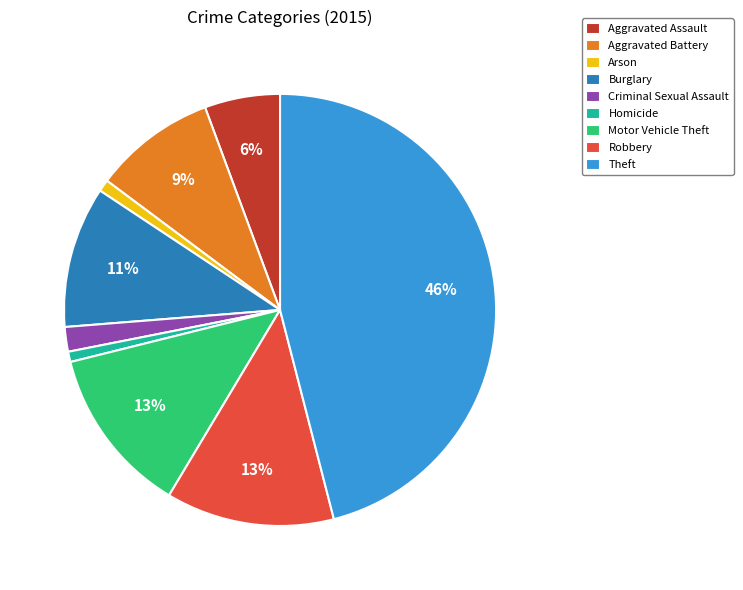

The Motor Vehicle Theft slice represents 13% of the pie. True or false?

True